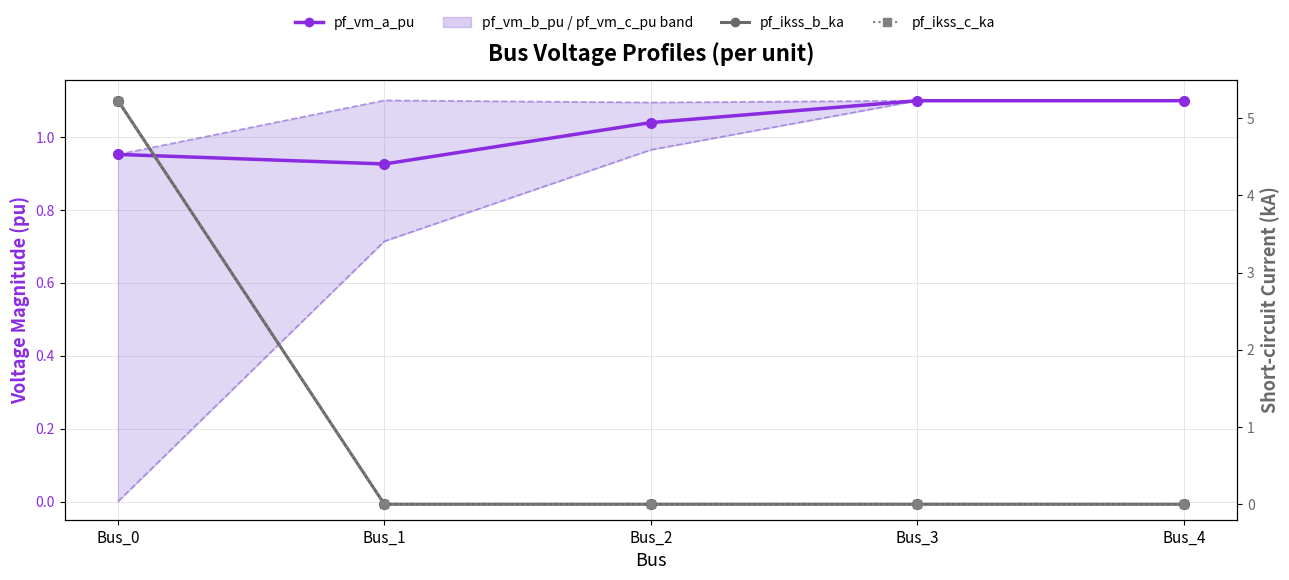

How many lines are shown in the chart?

3